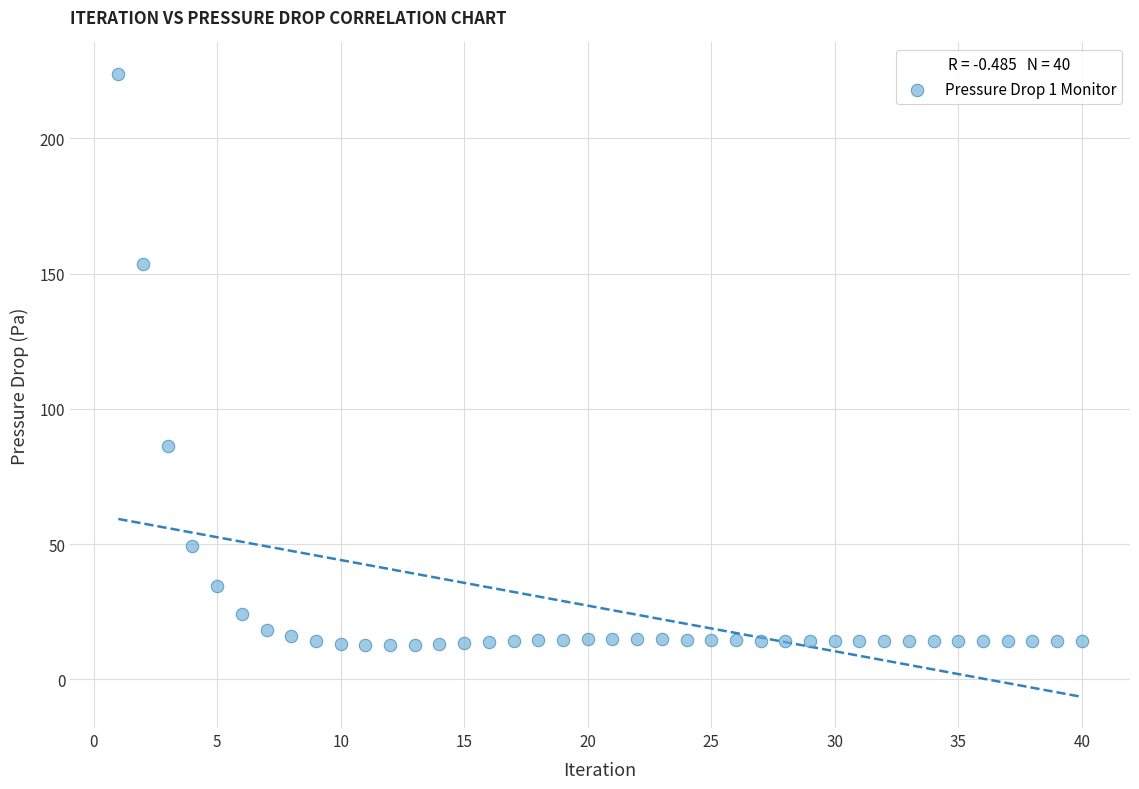

What is the range of X values (max minus min)?

39.0